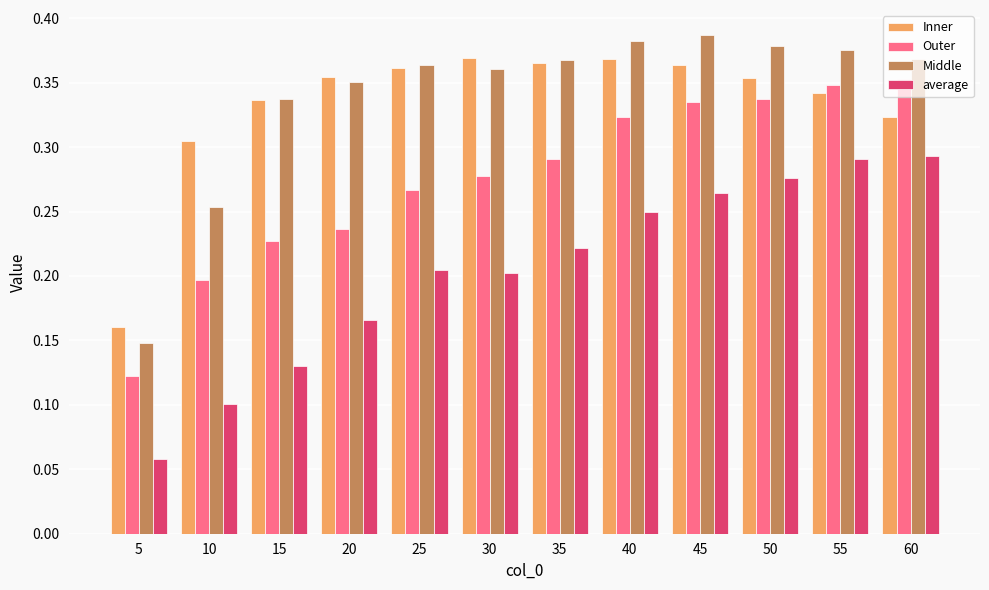

What is the sum of the Middle values at 5 and 45?

0.5